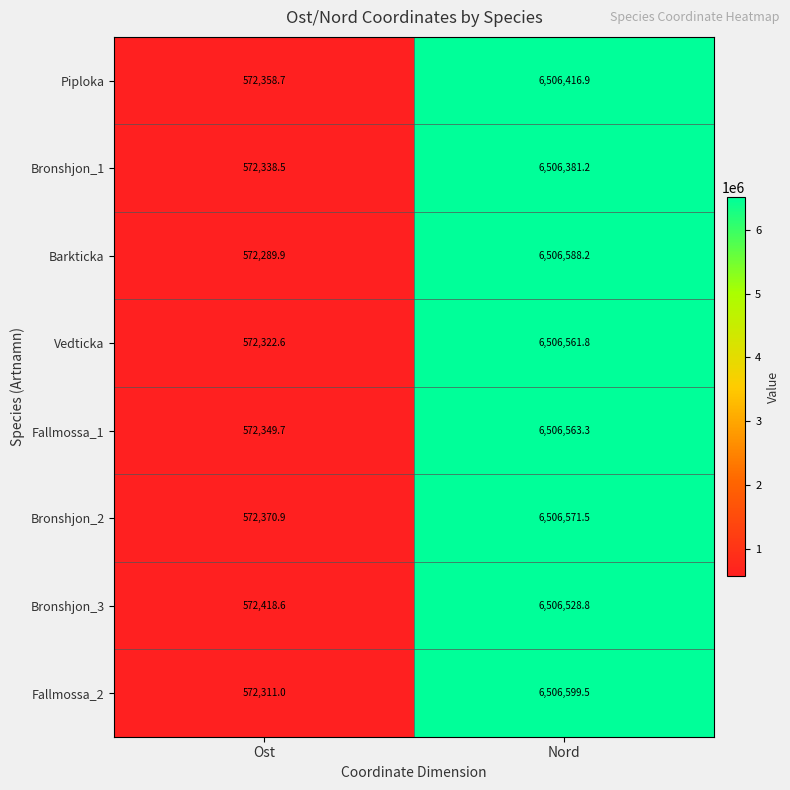

Which series has the largest range (max minus min)?

Barkticka